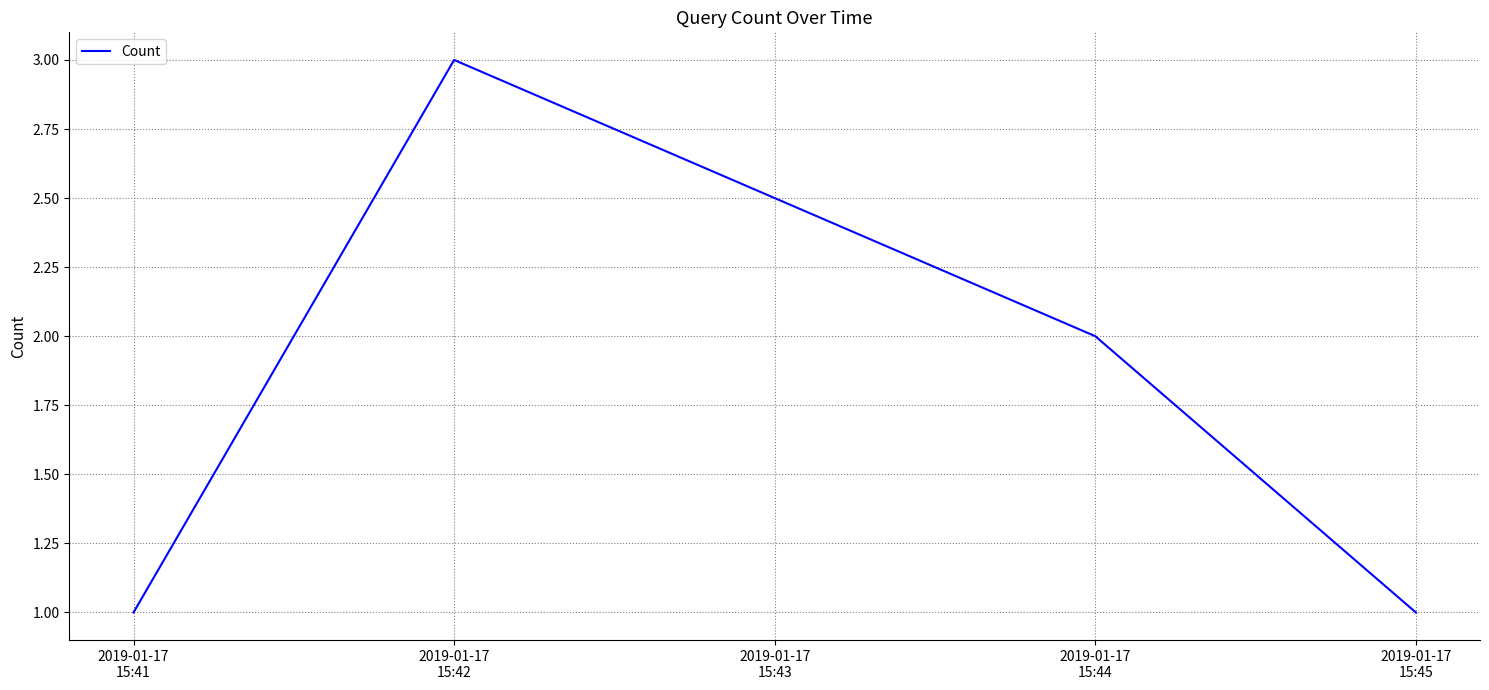

The chart shows a value of 4 at 2019-01-17
15:42. True or false?

False